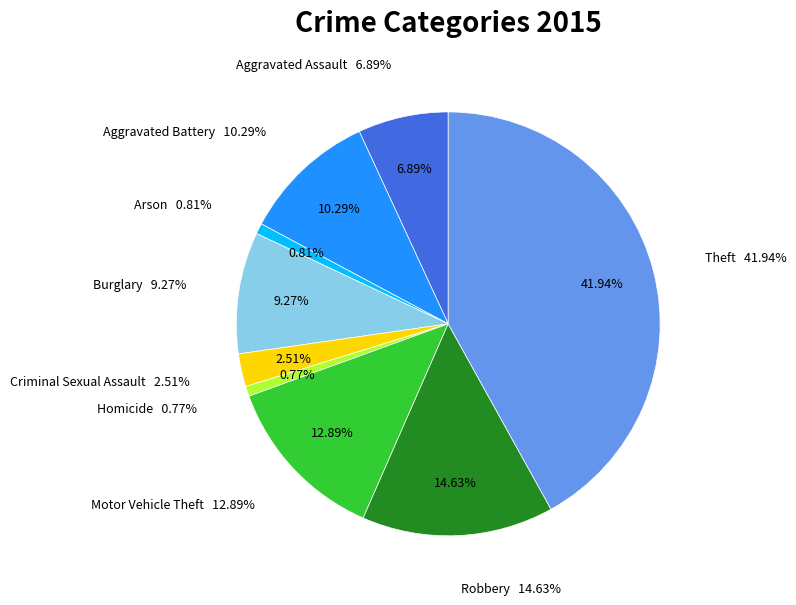

To the nearest percent, what percentage of the pie is Theft?

42%